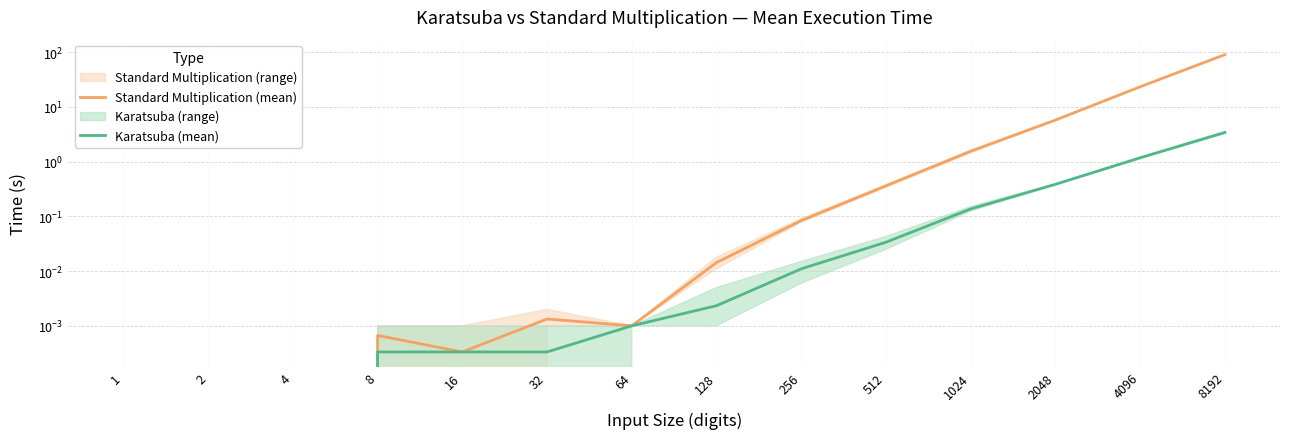

Is this an area chart (filled region under the line)?

No